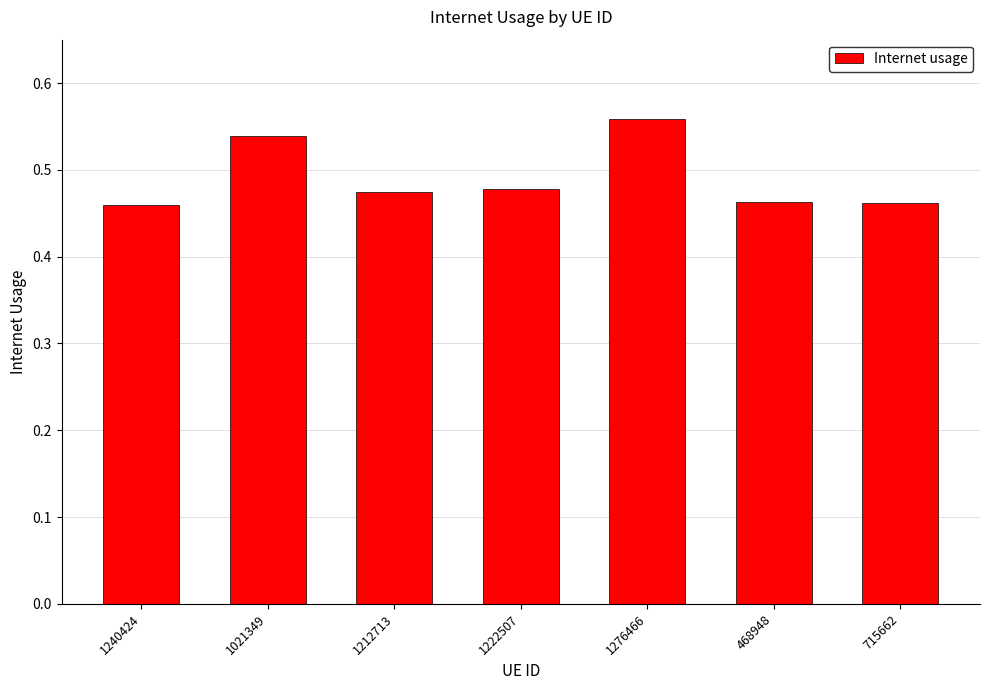

The chart shows a value of 0.7 at 715662. True or false?

False